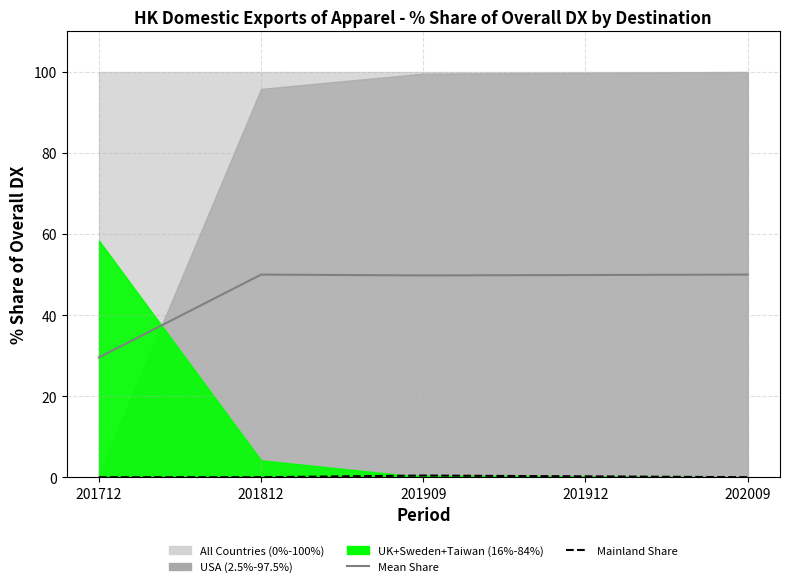

Which label corresponds to the largest value in the chart?

201812